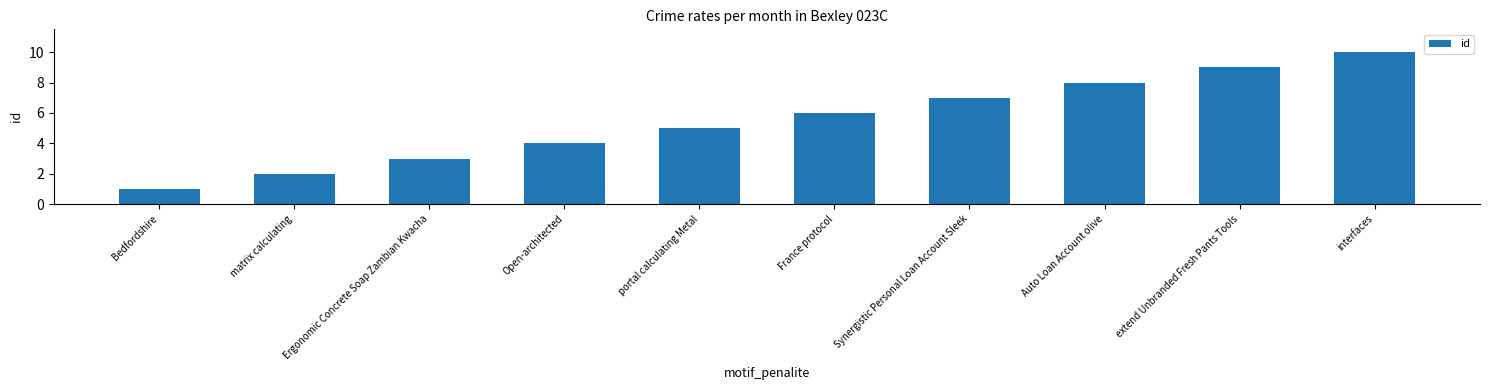

What is the label of the 4th bar from the right?

Synergistic Personal Loan Account Sleek